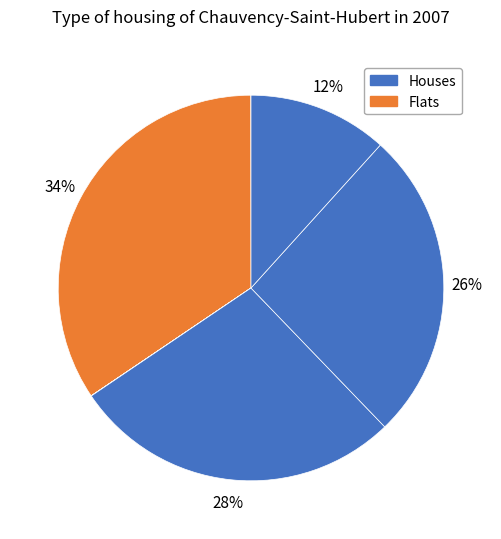

To the nearest percent, what is the difference between the largest and smallest slice percentages?

34%